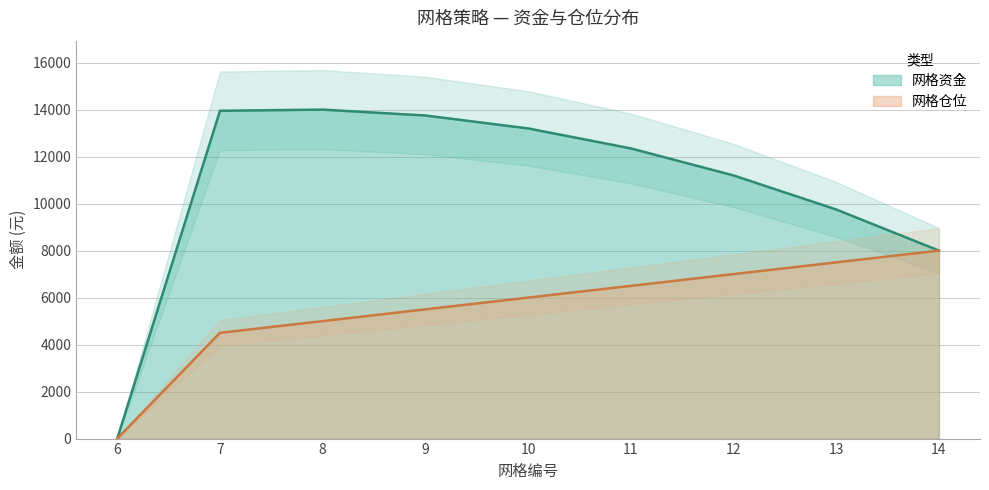

Rank the series by their average value, from lowest to highest.

网格仓位, 网格资金